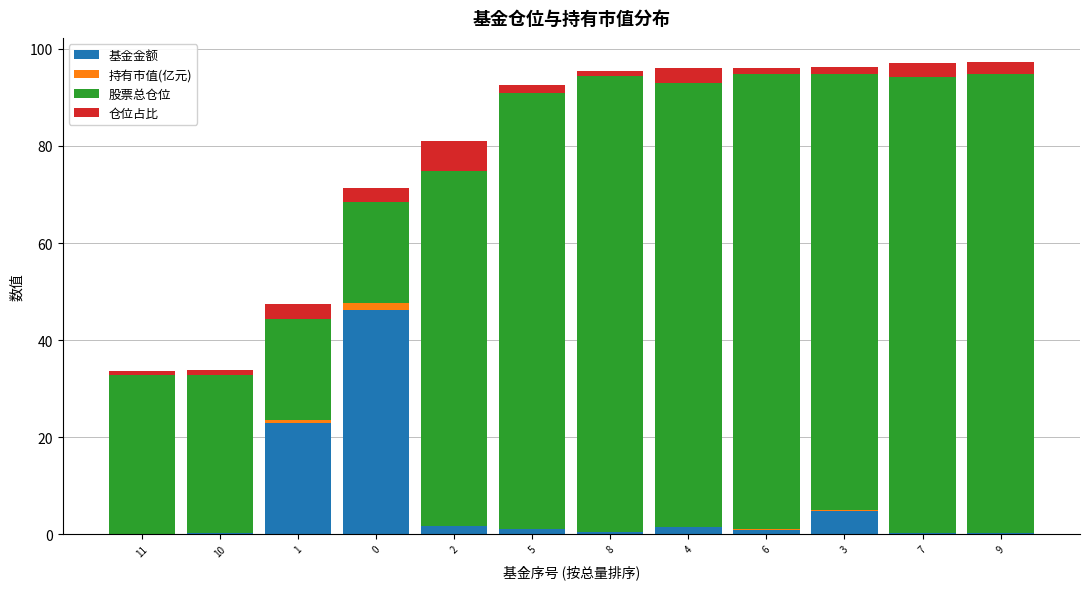

What are all the series names shown in the legend?

基金金额, 持有市值(亿元), 股票总仓位, 仓位占比